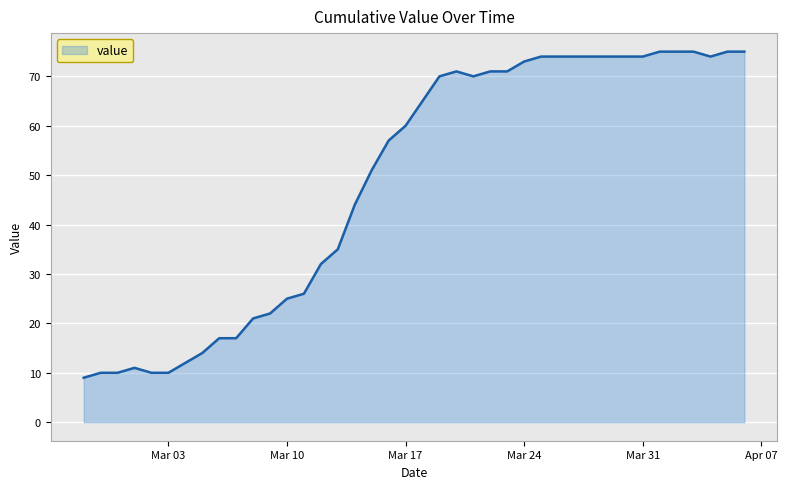

What is the smallest value displayed?

9